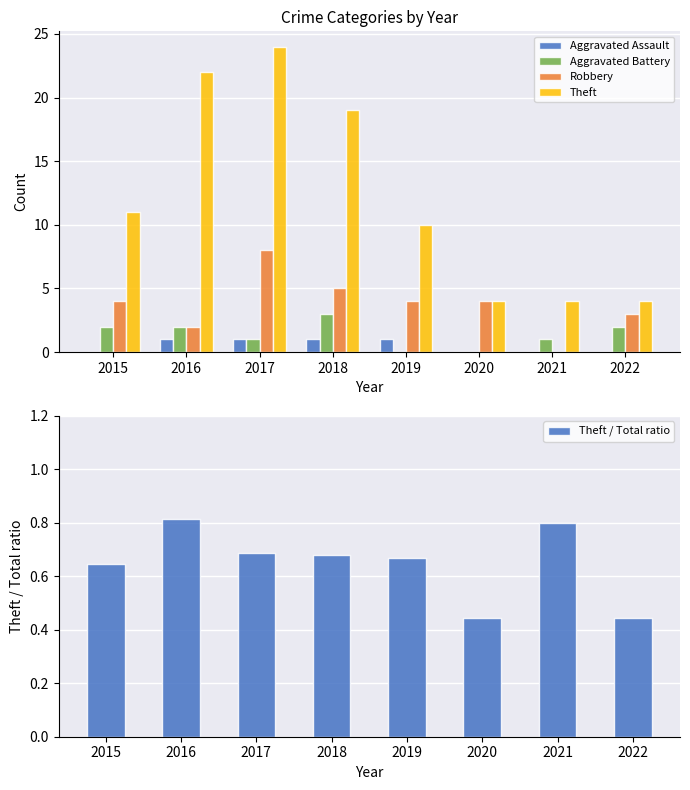

Read the Aggravated Battery value at 2022.

2